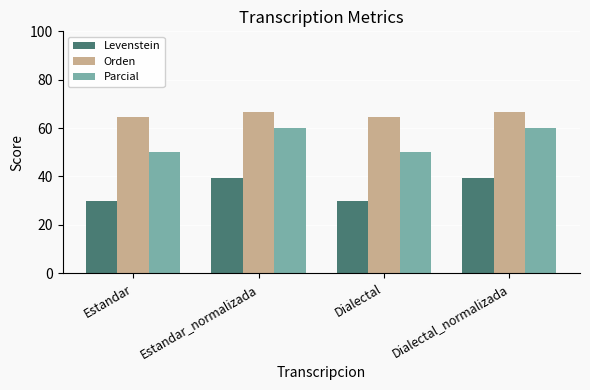

Reading left to right, extract all data points from this chart.

Levenstein: 29.7	39.3	29.7	39.3
Orden: 64.7	66.7	64.7	66.7
Parcial: 50.0	60.0	50.0	60.0